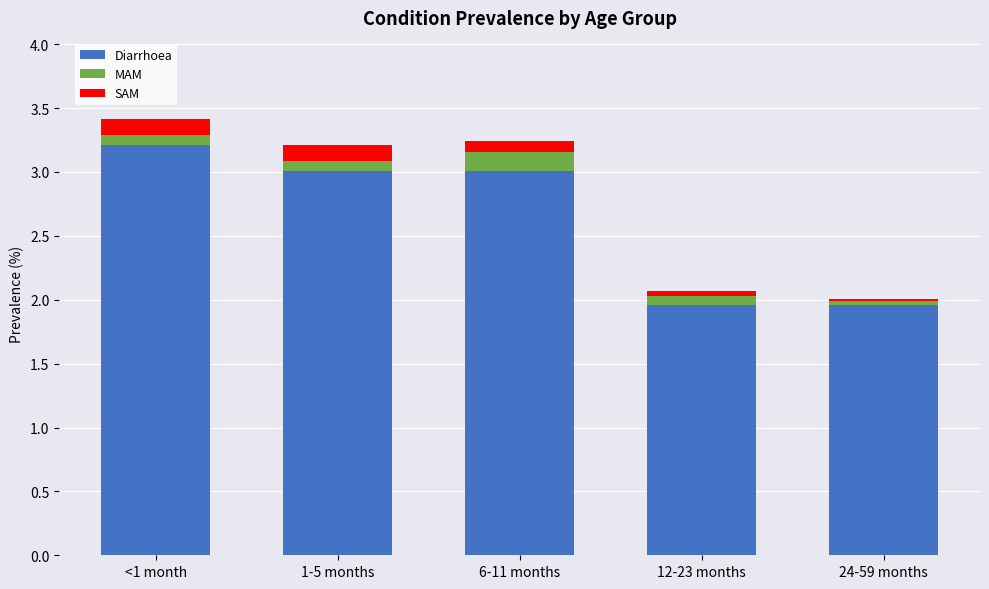

The Diarrhoea series shows 2.9 at 24-59 months. True or false?

False